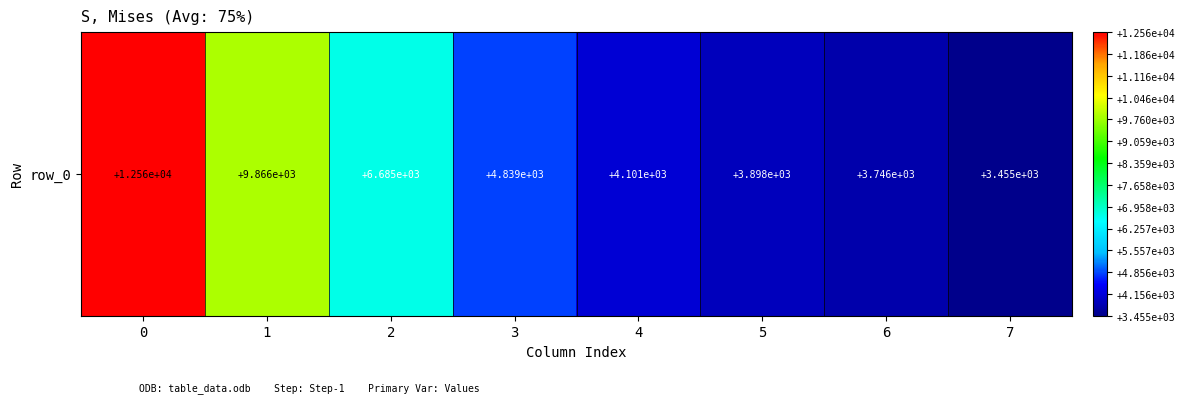

Rank the categories by value from highest to lowest.

0, 1, 2, 3, 4, 5, 6, 7